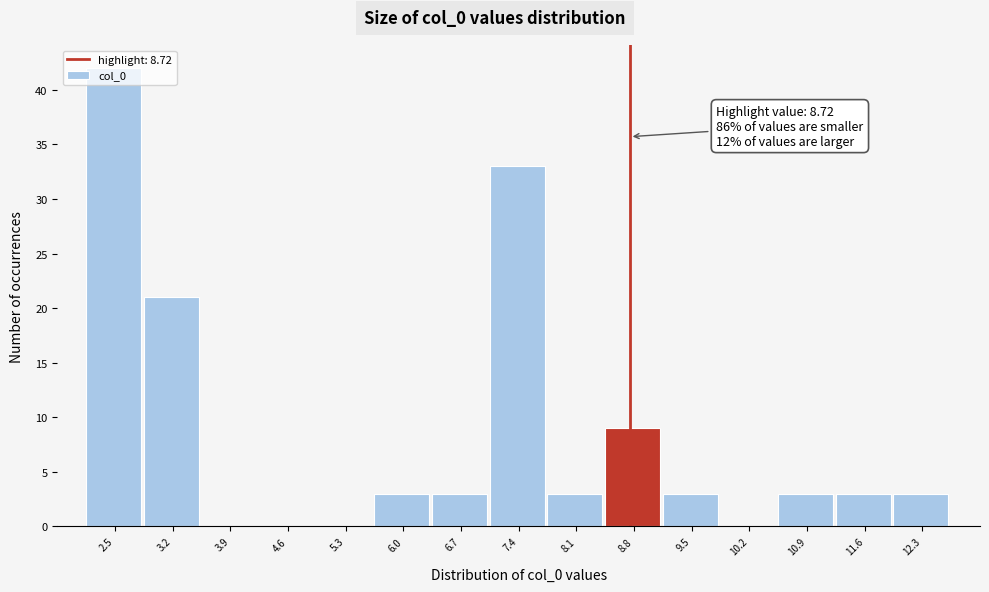

Which range on the x-axis has the tallest bar?

2.2 to 2.8